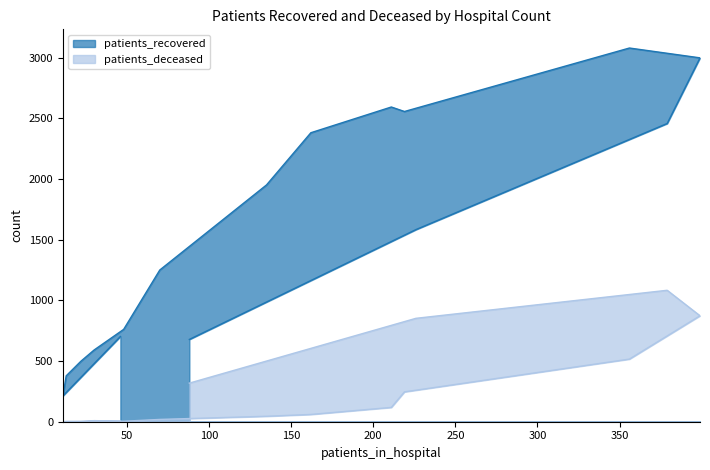

What are all the series names shown in the legend?

patients_recovered, patients_deceased